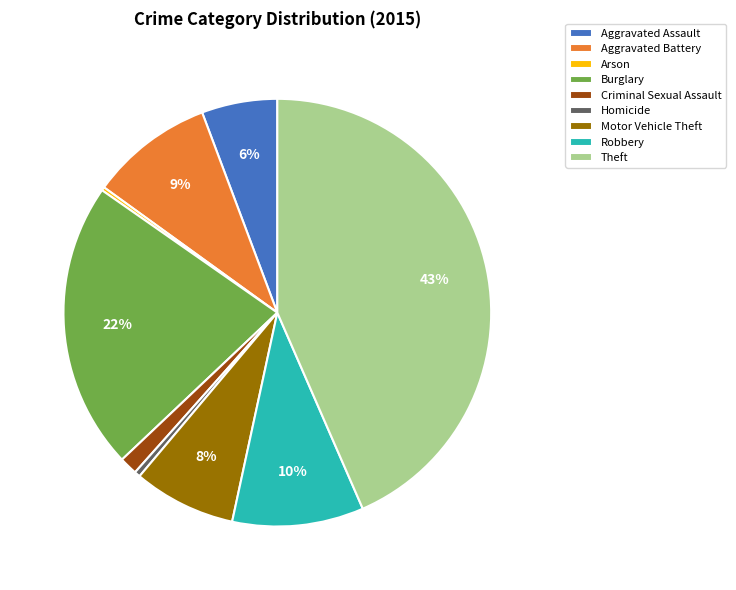

What is the largest slice in the pie chart?

Theft